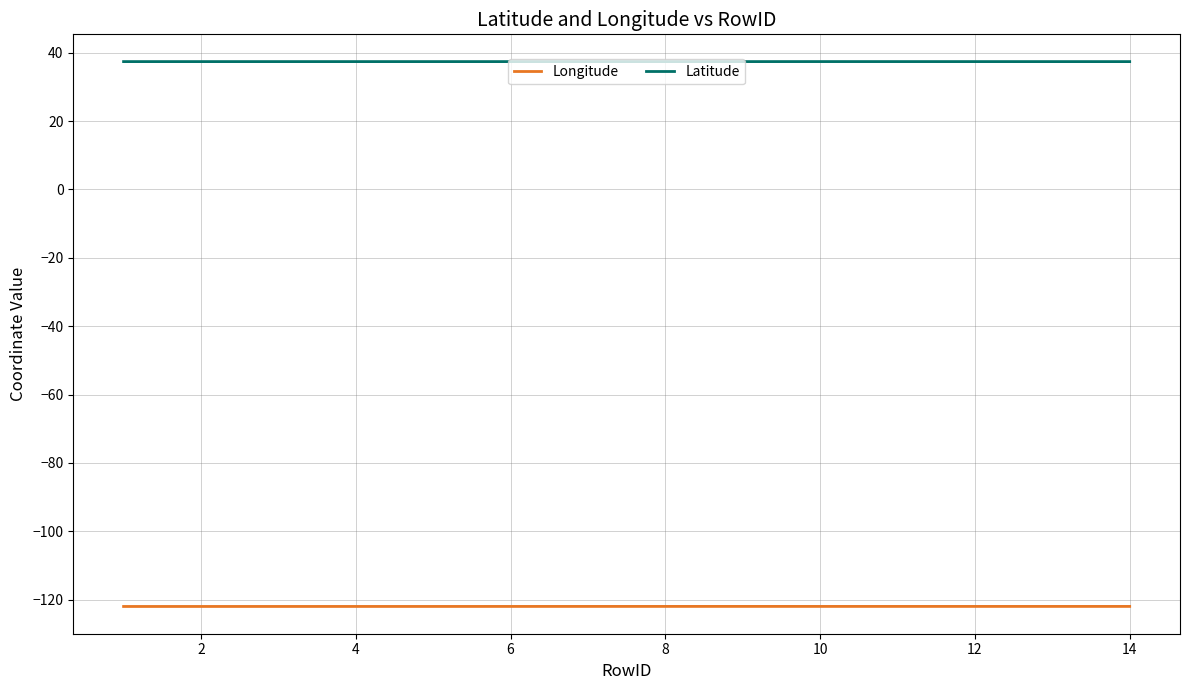

Count the Latitude values in the range 37 to 38.

14